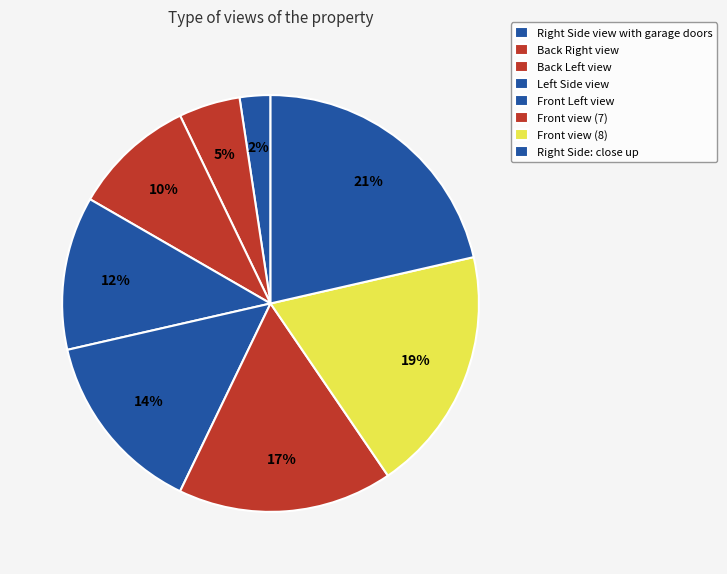

Which slice is the smallest?

Right Side view with garage doors